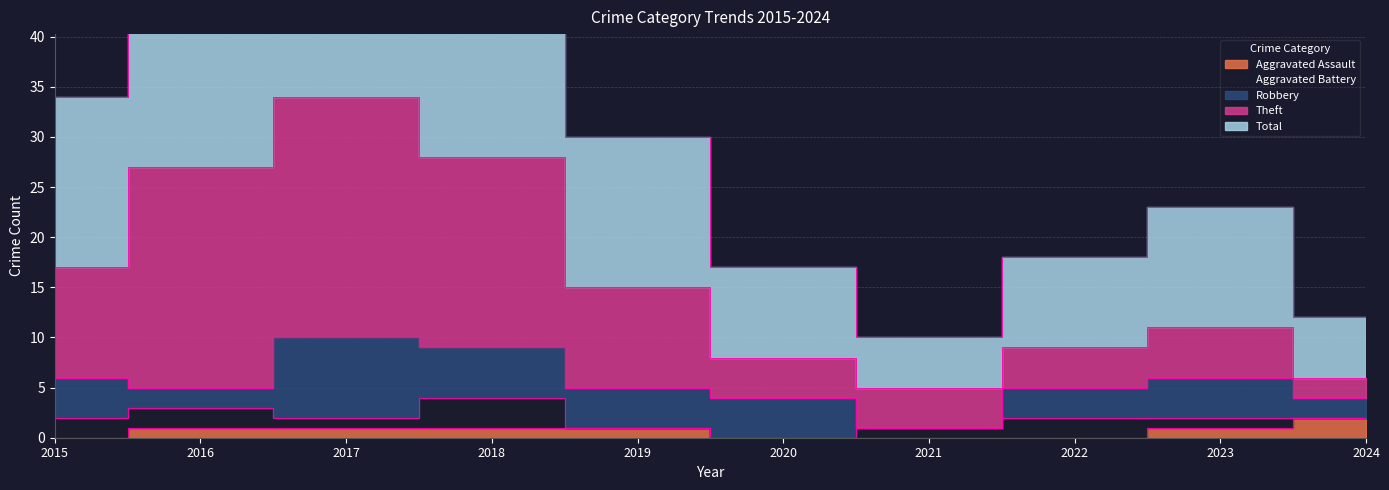

How many data points in Aggravated Assault are less than 1?

4